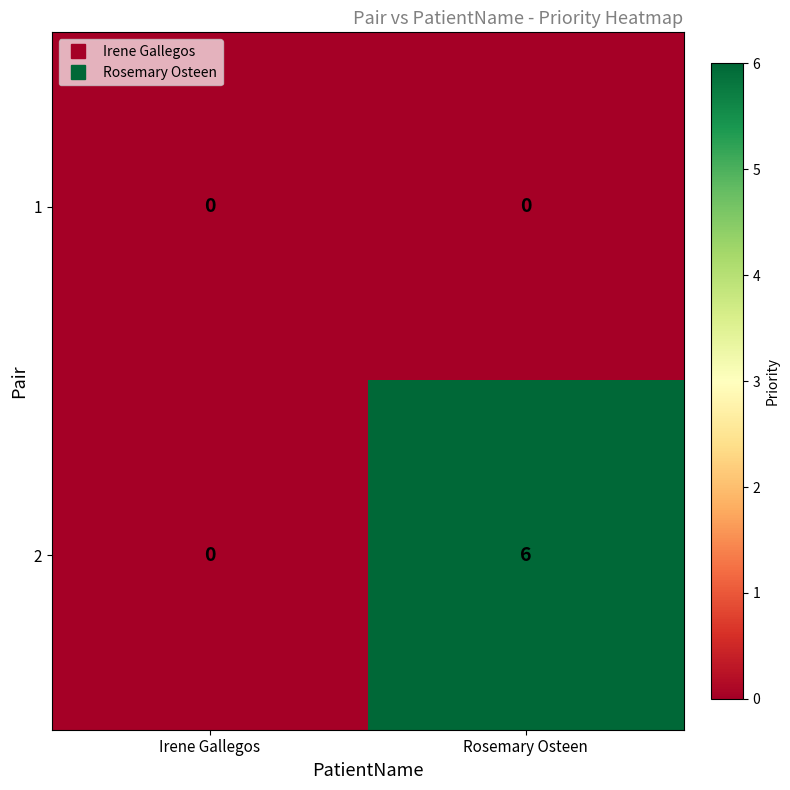

Rank the series by their average value, from lowest to highest.

1, 2